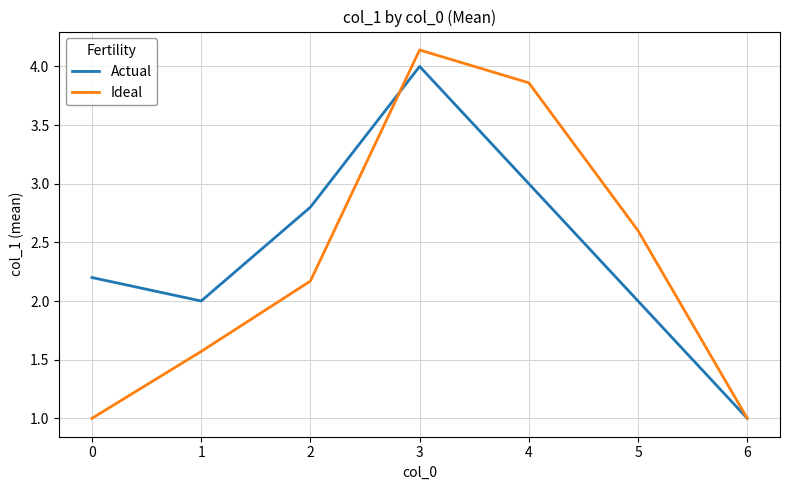

Count the number of categories in the chart.

7